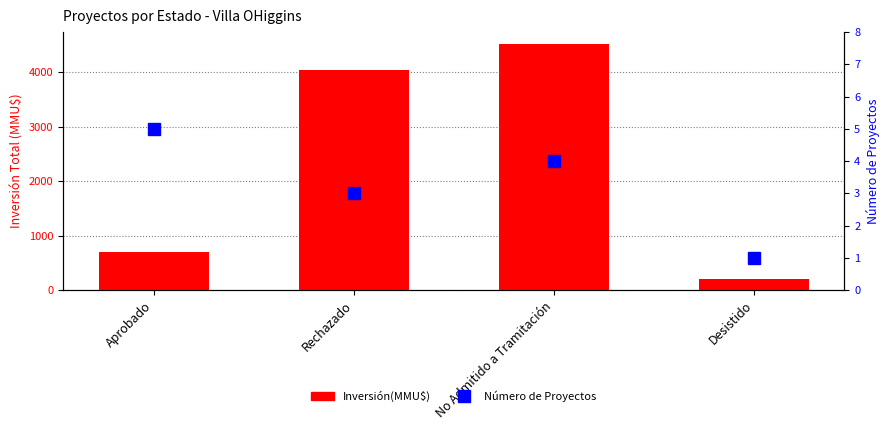

Reading left to right, what are all the values shown in this chart?

Inversión(MMU$): 701.0	4044.2	4510.0	200.0
Número de Proyectos: 5.0	3.0	4.0	1.0